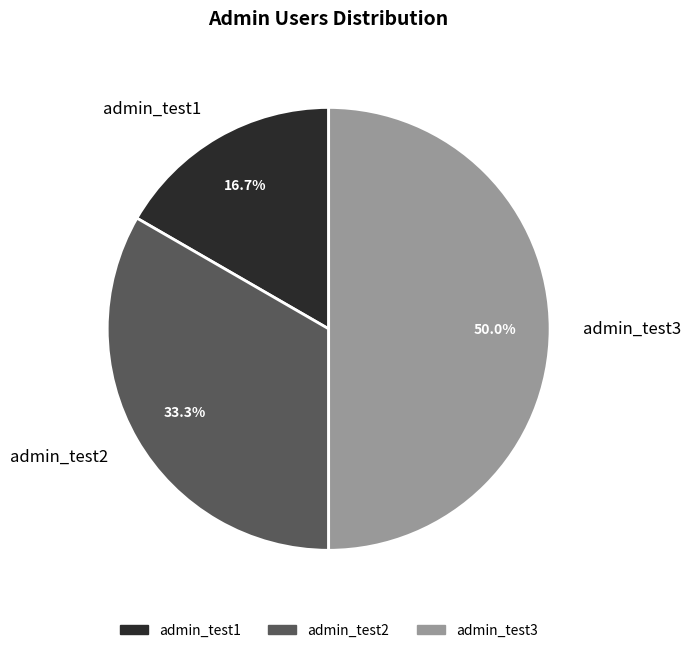

Approximately how many times larger is the value at admin_test2 compared to admin_test1?

2.0